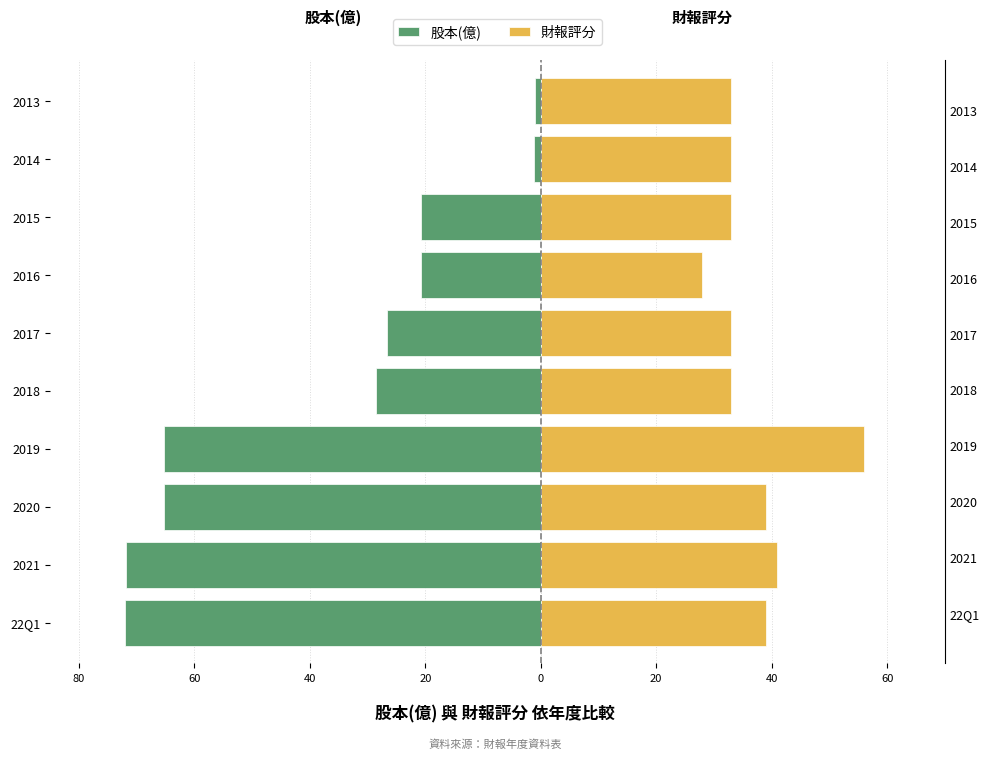

At how many categories does at least one series exceed -33?

10